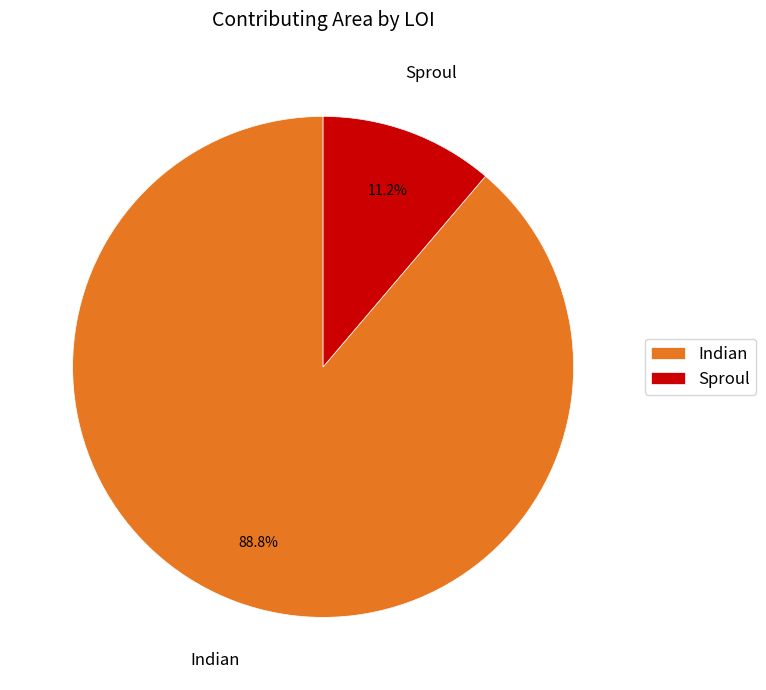

Rank the categories by value from lowest to highest.

Sproul, Indian